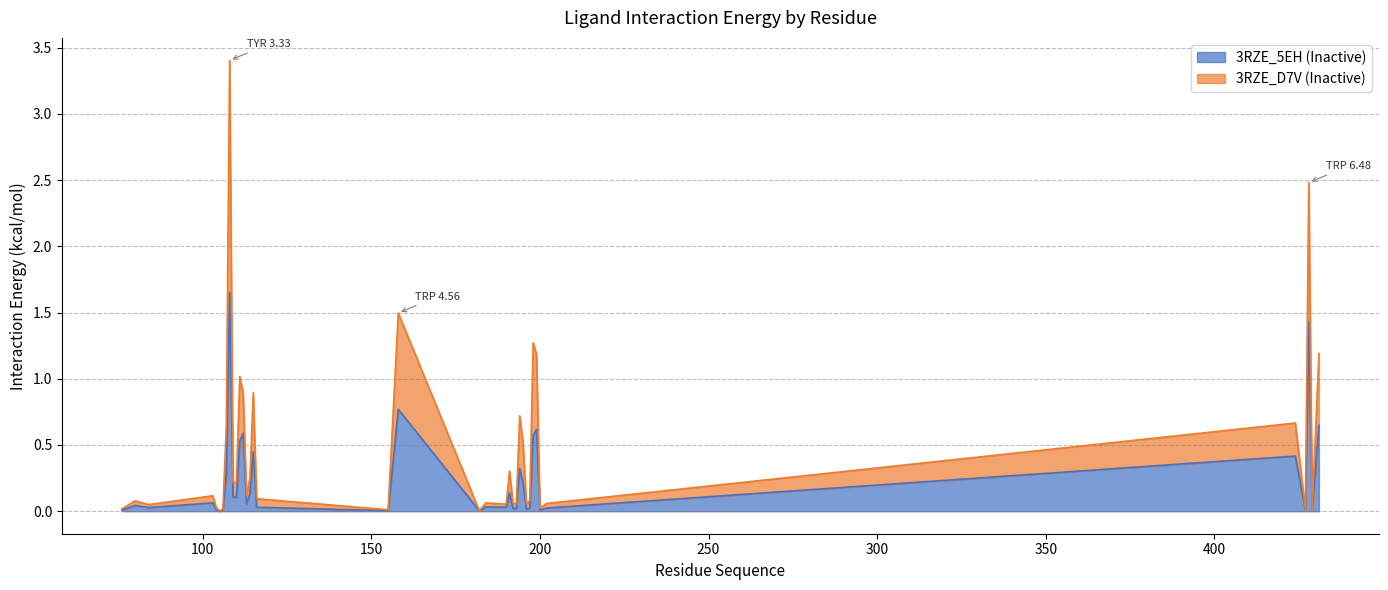

How many interior local valleys does the 3RZE_5EH (Inactive) series have?

12